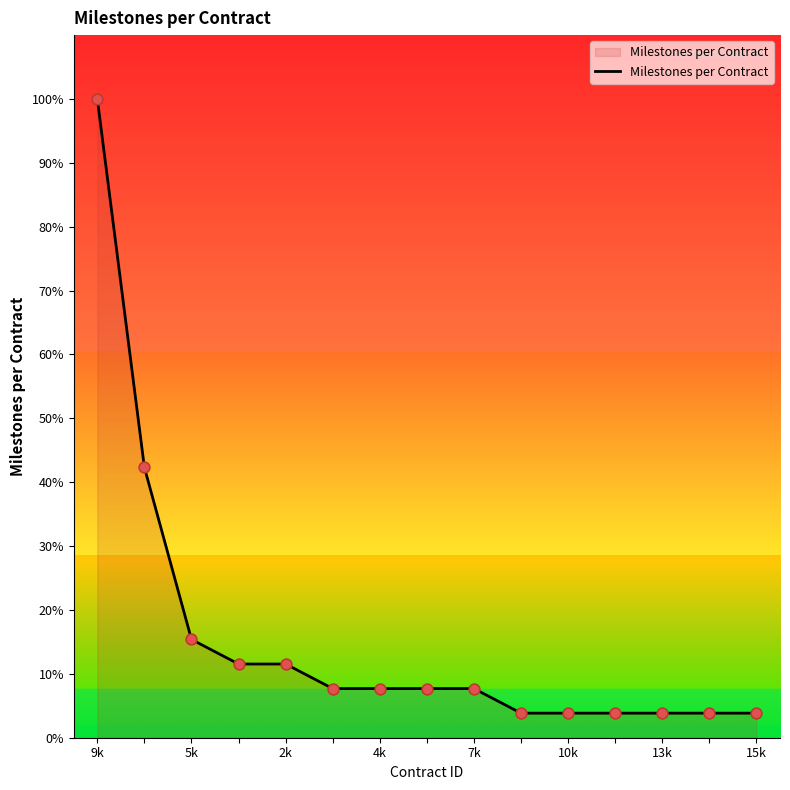

What is the difference between the maximum and minimum values?

96.2